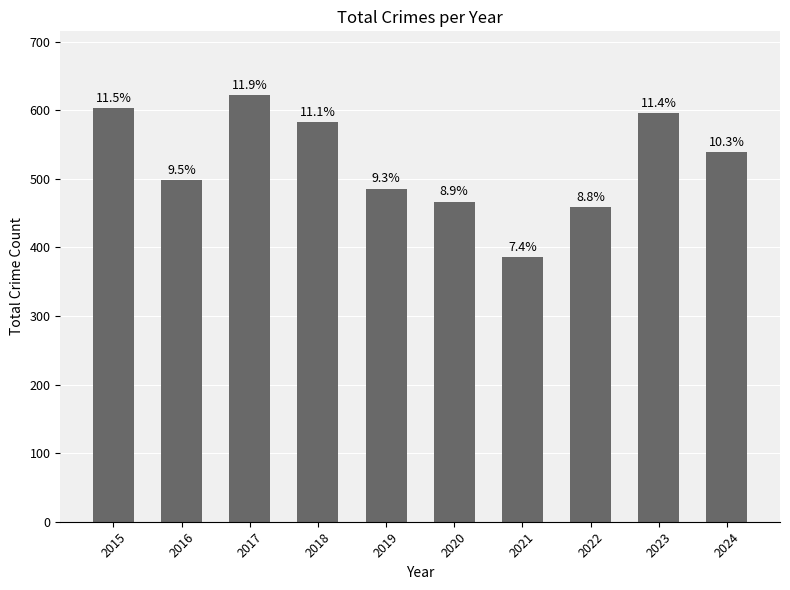

What is the value of the 5th bar from the left?

486